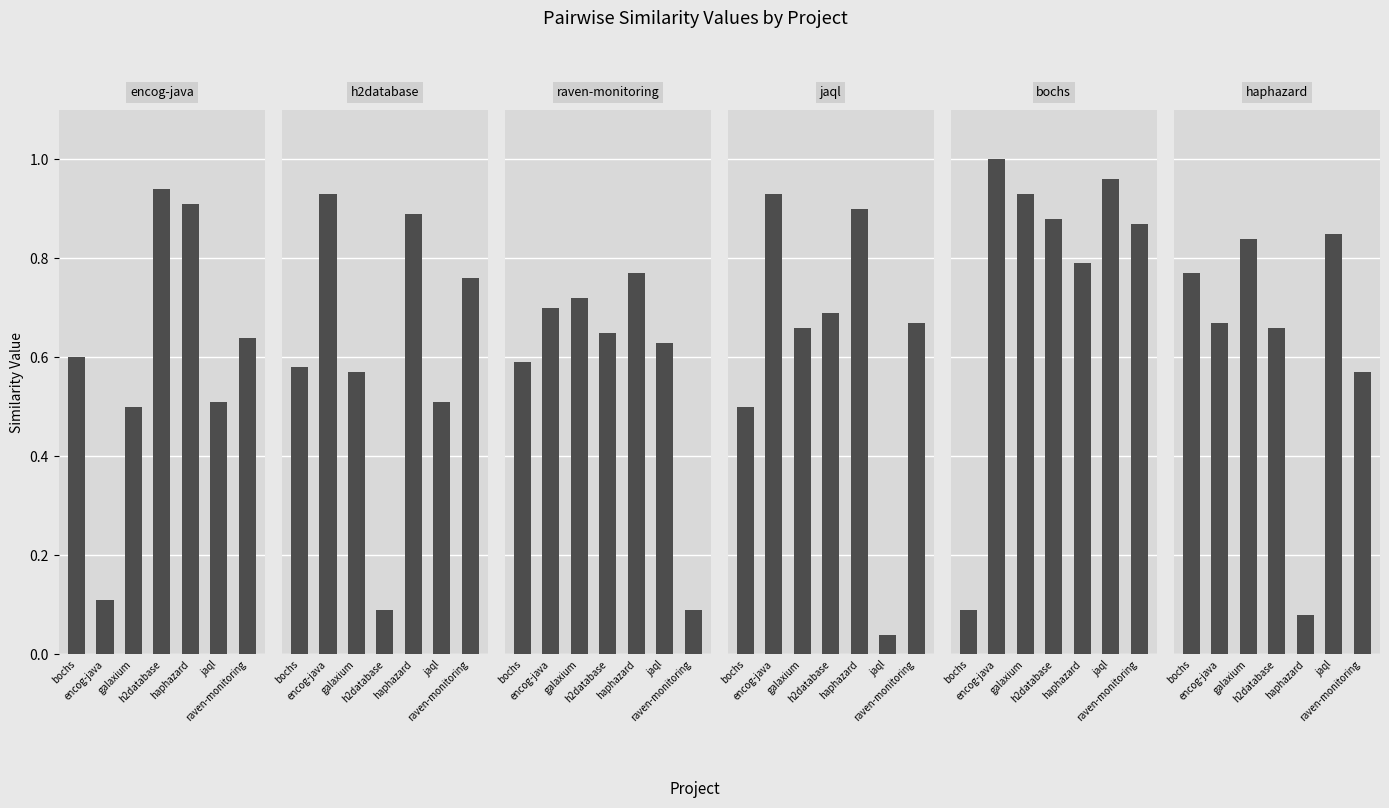

Rank the categories by haphazard.csv value from highest to lowest.

jaql, galaxium, bochs, encog-java, h2database, raven-monitoring, haphazard